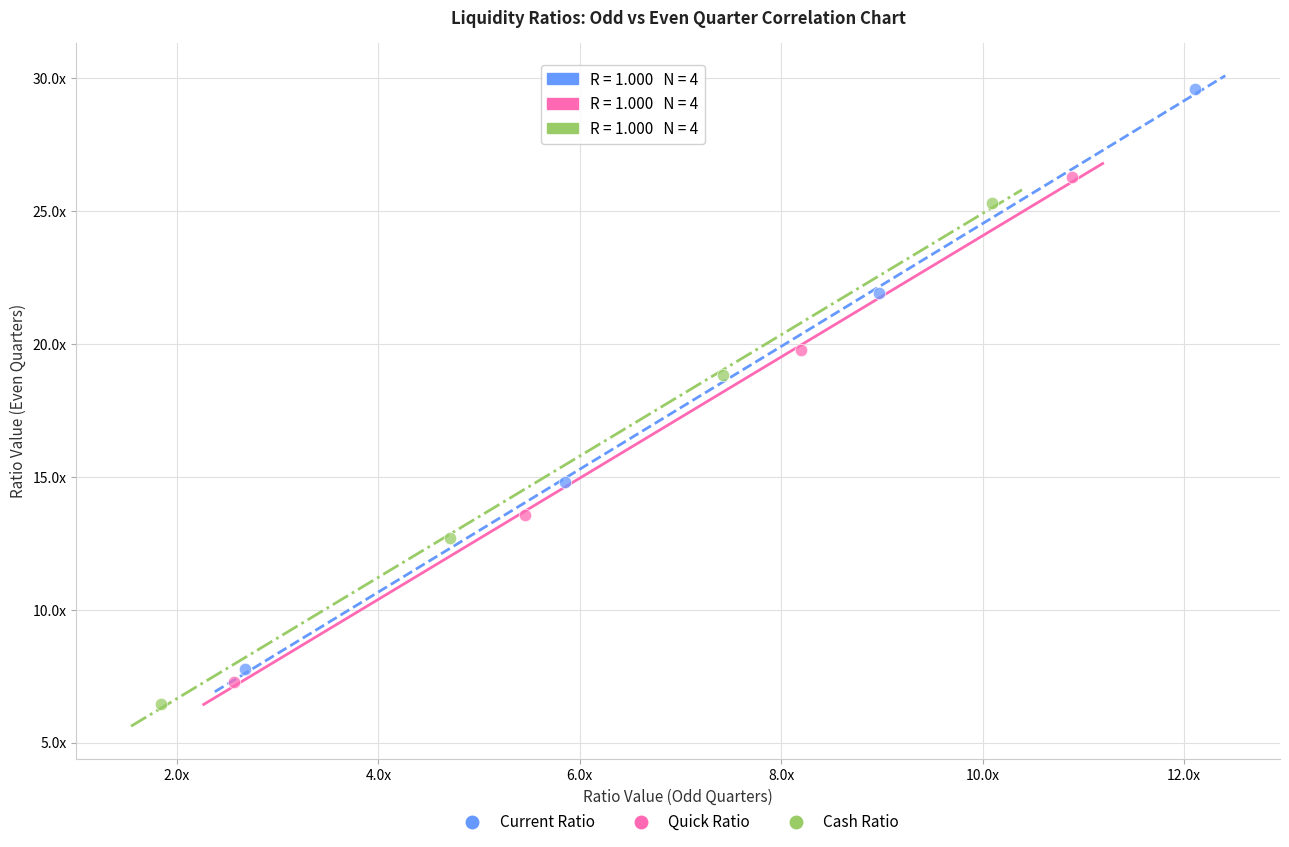

What are all the series names shown in the legend?

Current Ratio, Quick Ratio, Cash Ratio